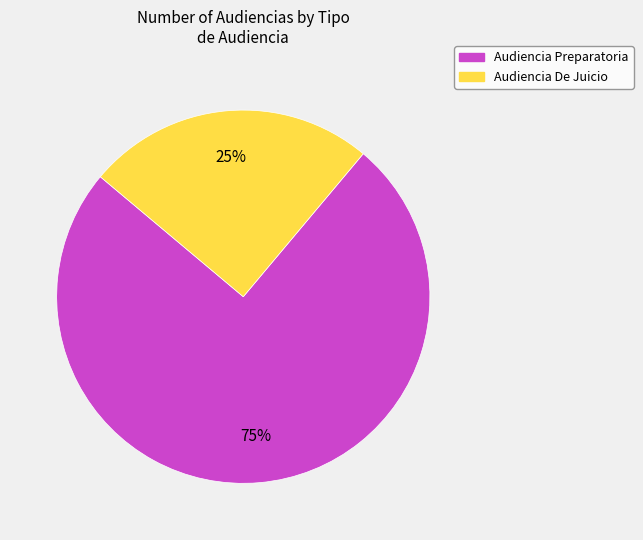

To the nearest percent, what percentage of the pie is Audiencia Preparatoria?

75%